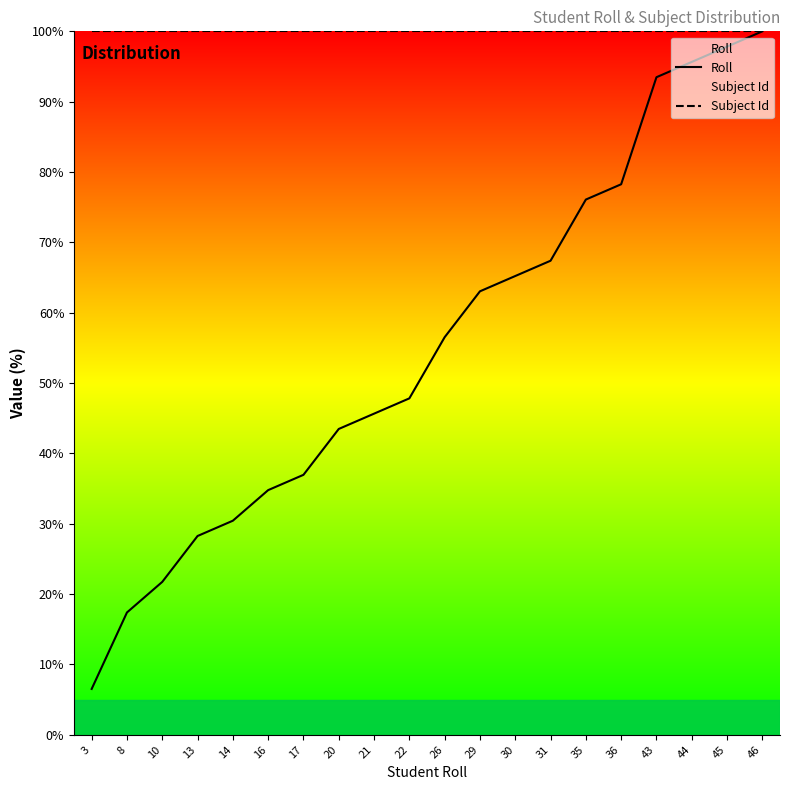

True or false: Subject Id has a value of 36.5 at 22.

False